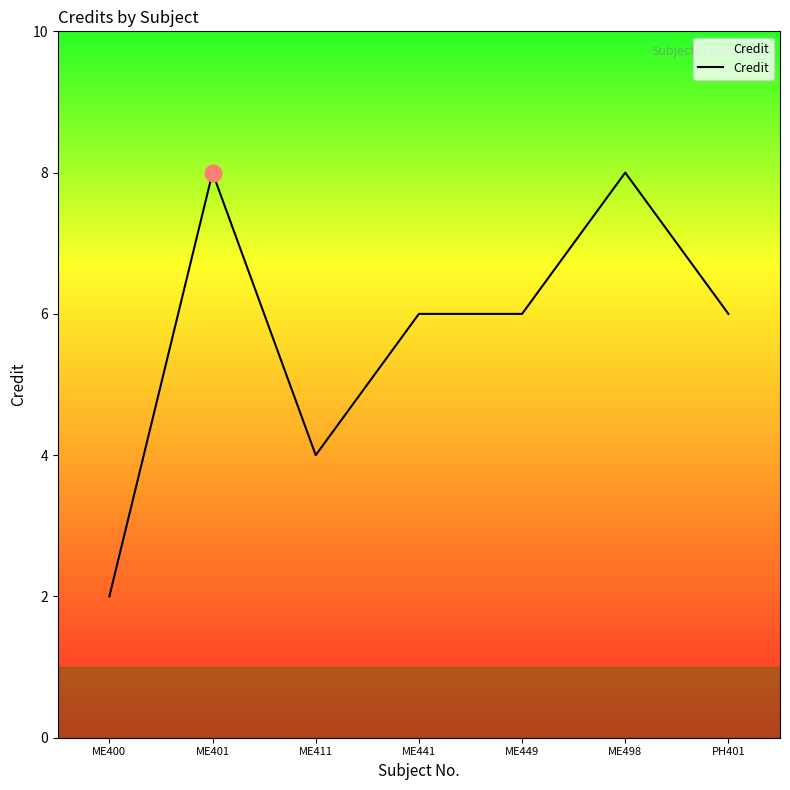

At which category does the data reach its first local valley?

ME411